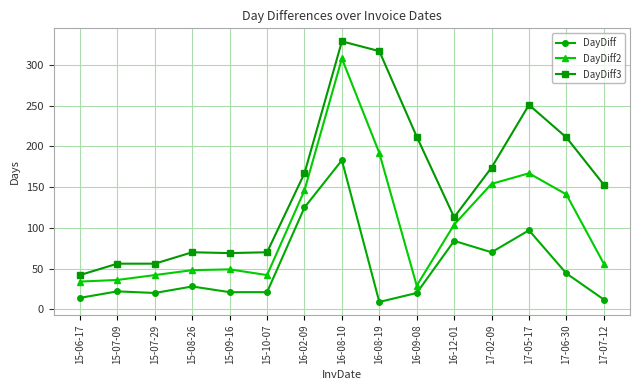

The DayDiff2 series shows 308 at 16-08-10. True or false?

True